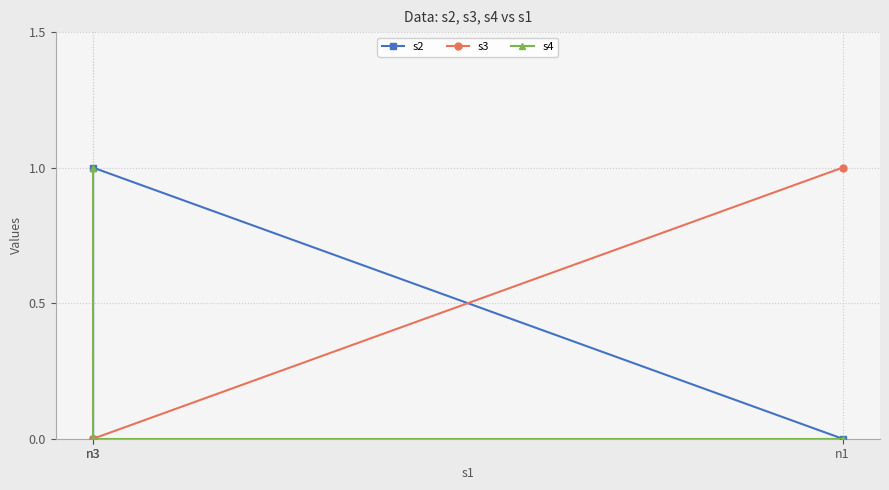

How many s3 values are between 0 and 1?

3